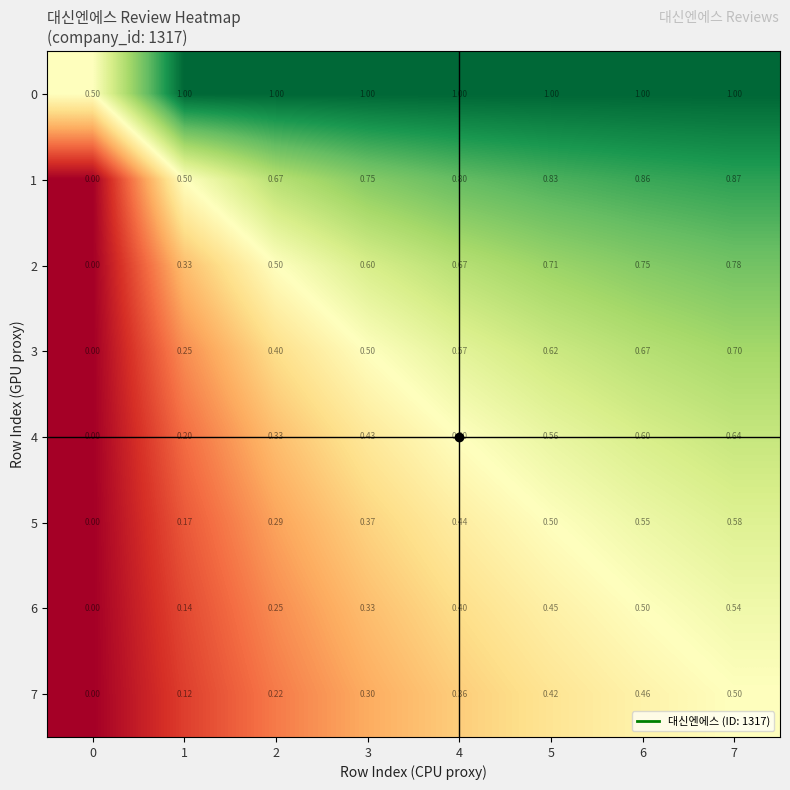

Which series has the widest spread of values?

1